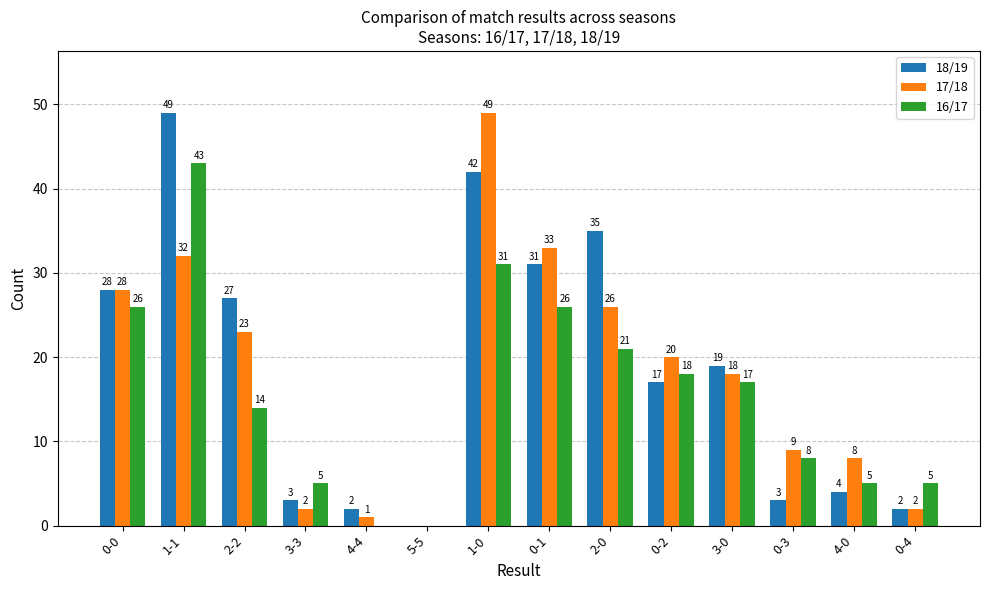

What is the greatest value displayed?

49